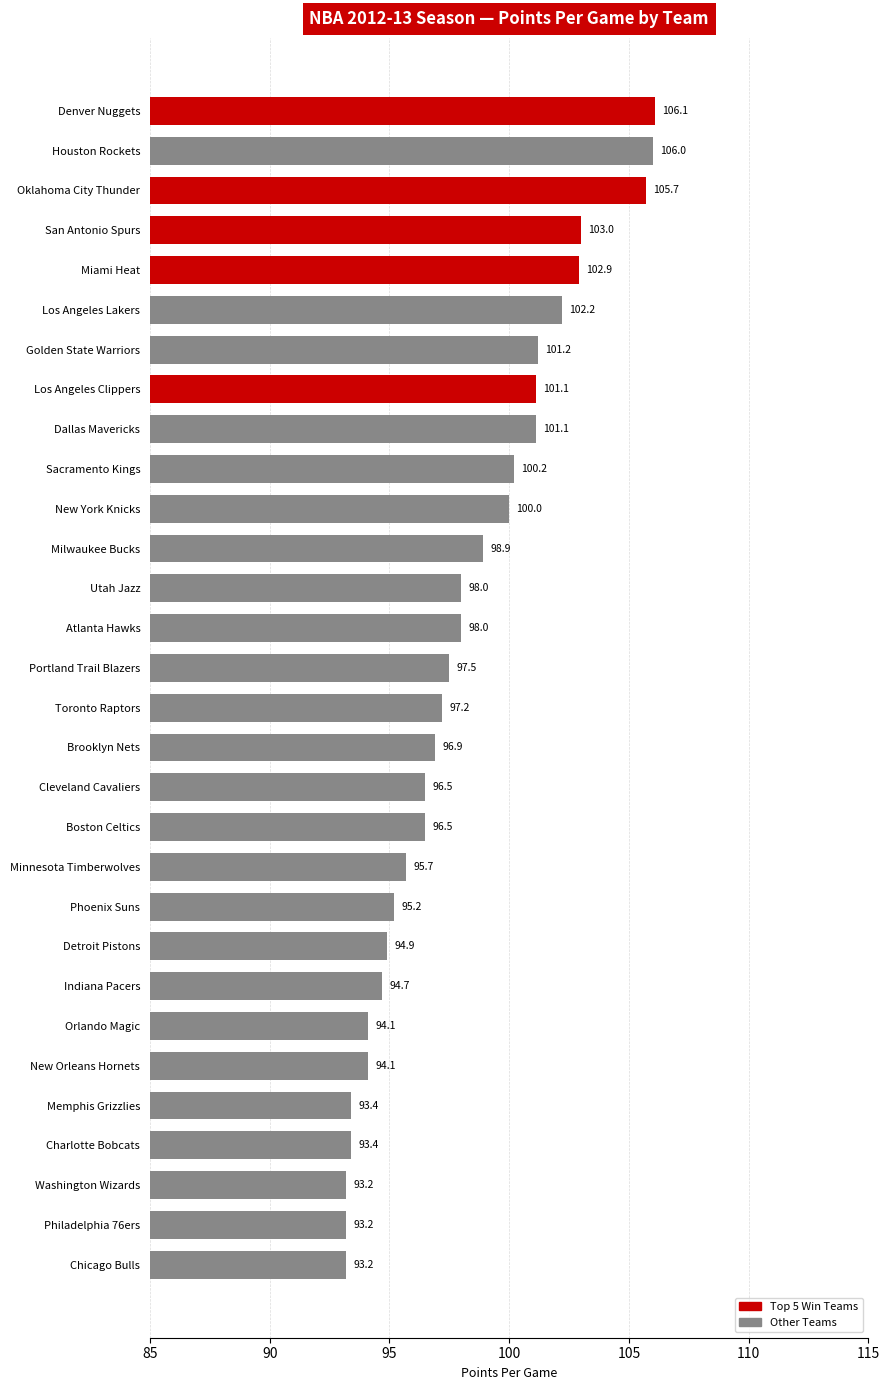

Which category has the highest value across all series?

Denver Nuggets